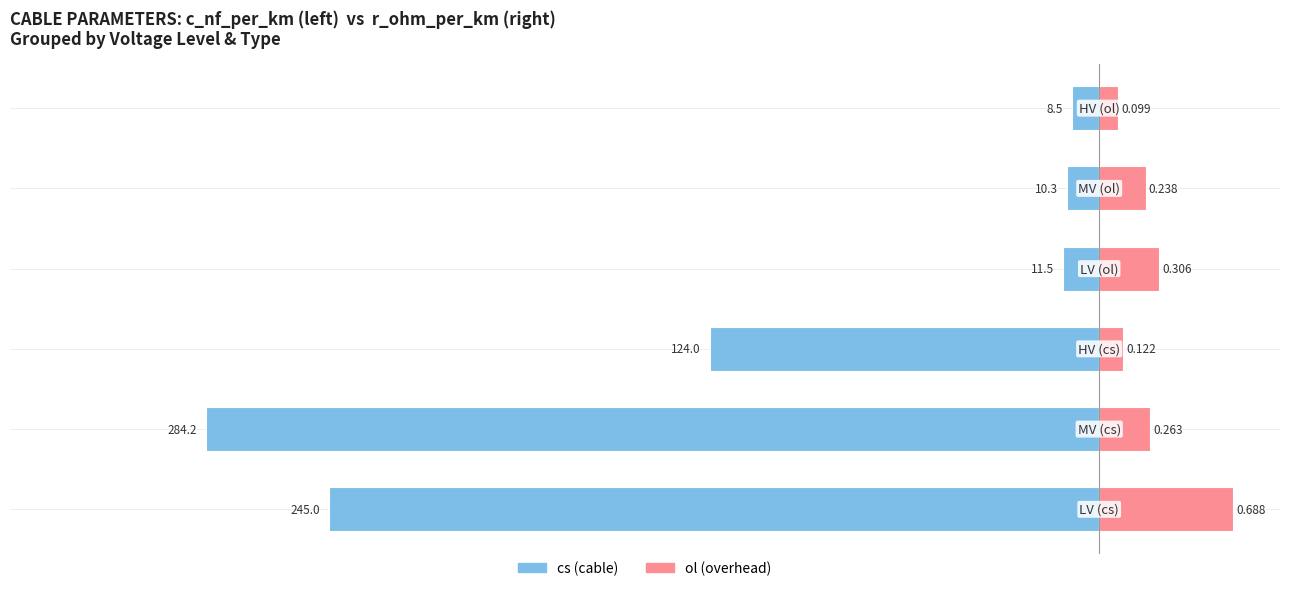

How many series are shown in this chart?

2